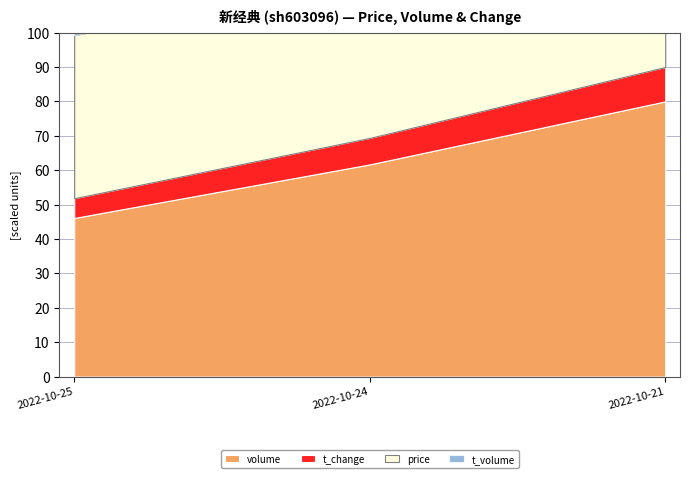

Reading right to left, extract all data points from this chart.

price: 17.6	16.7	16.6
volume: 28222.0	21759.0	16263.0
t_volume: 4926.0	3739.0	2727.0
t_change: 1.7	1.3	1.0